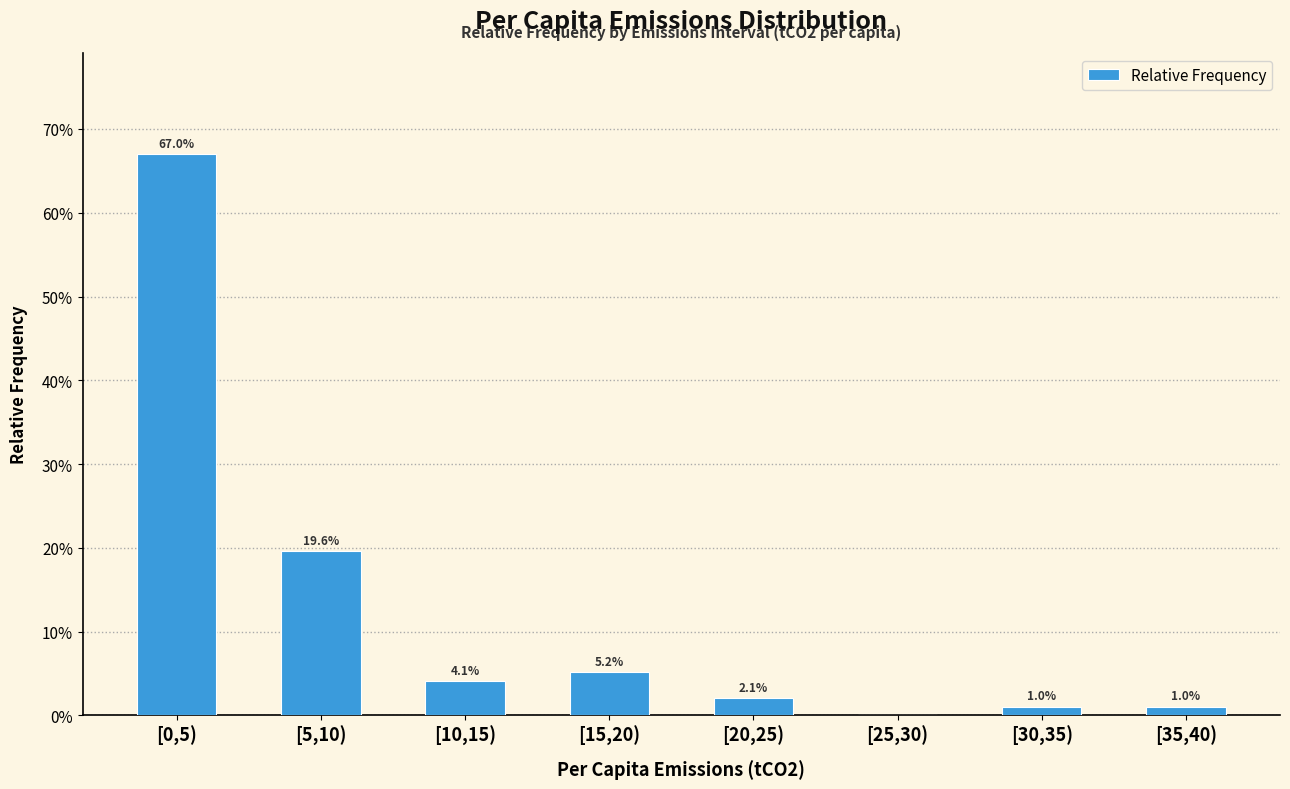

What is the change in value from [0,5) to [25,30)?

-0.7